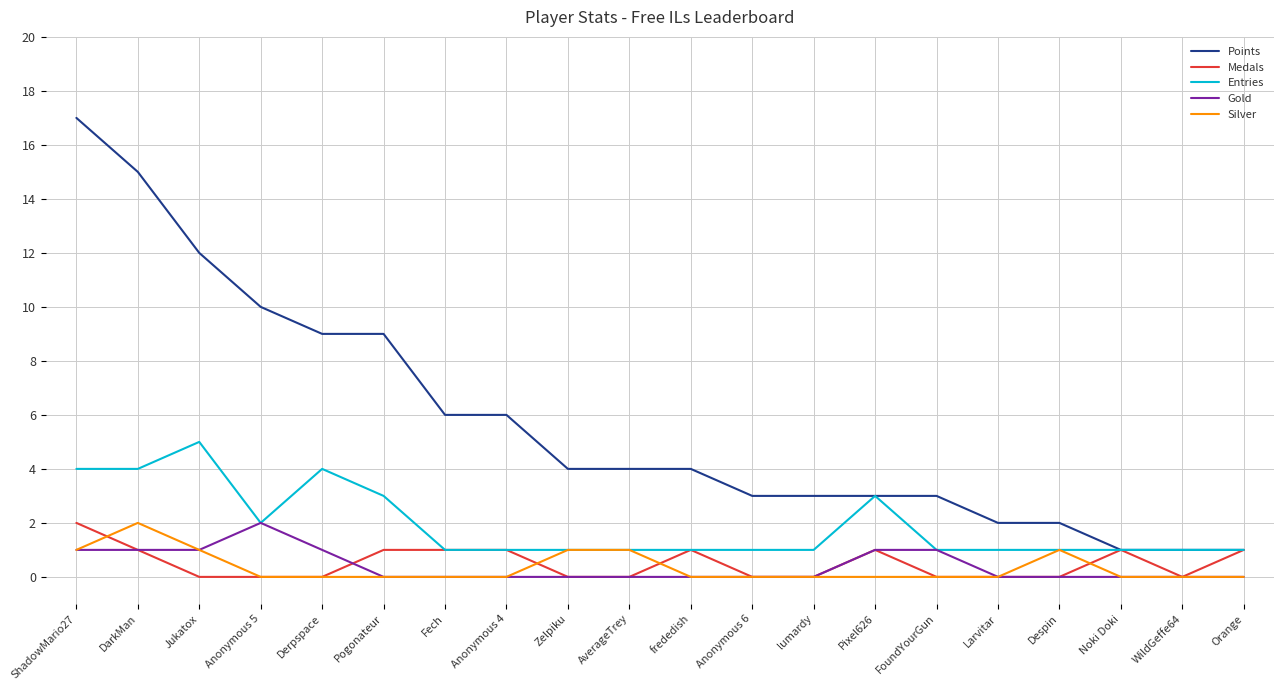

Count the number of categories in the chart.

20